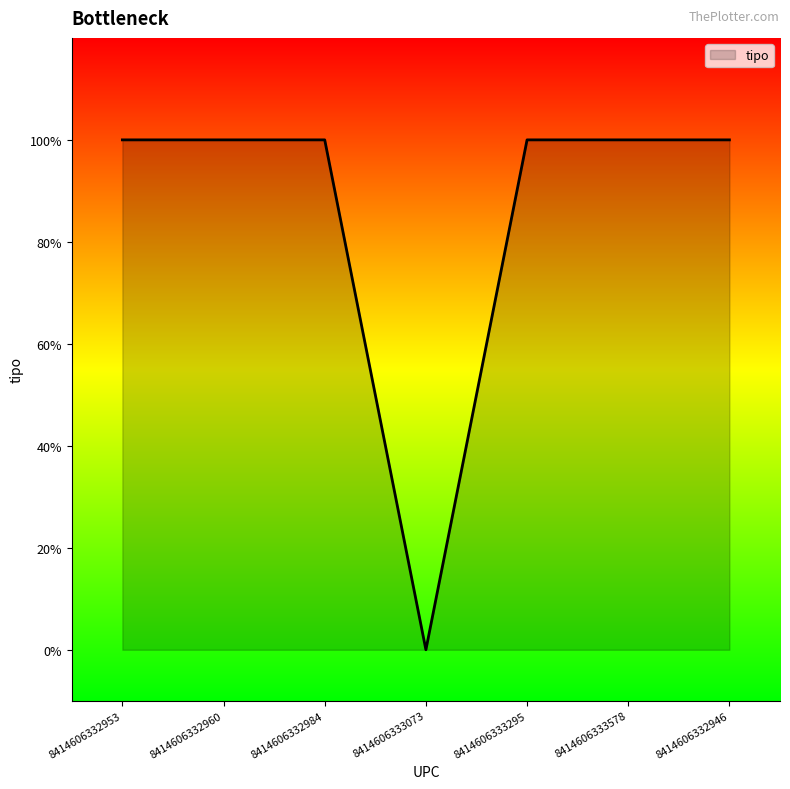

Which has a higher value, 8414606332946 or 8414606332960?

8414606332946